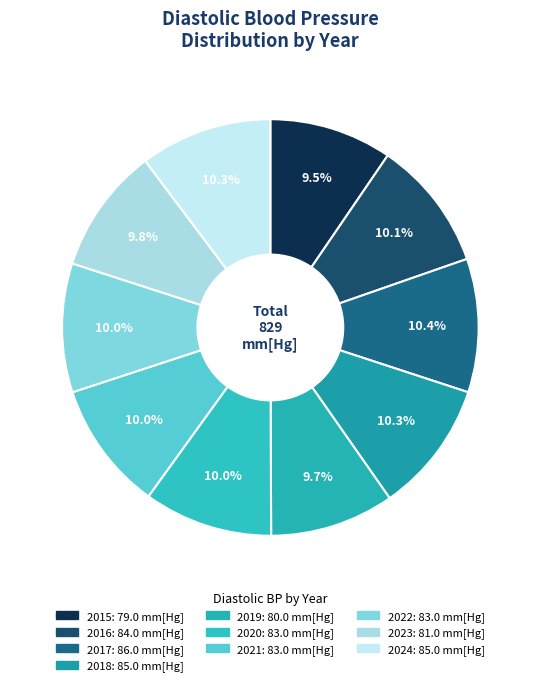

To the nearest percent, what percentage of the pie is 2017?

10%